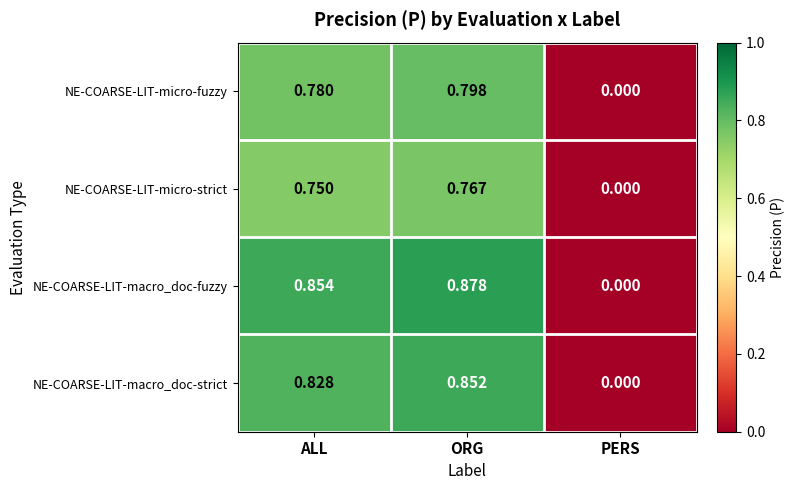

At which label does NE-COARSE-LIT-micro-strict reach its peak?

ORG